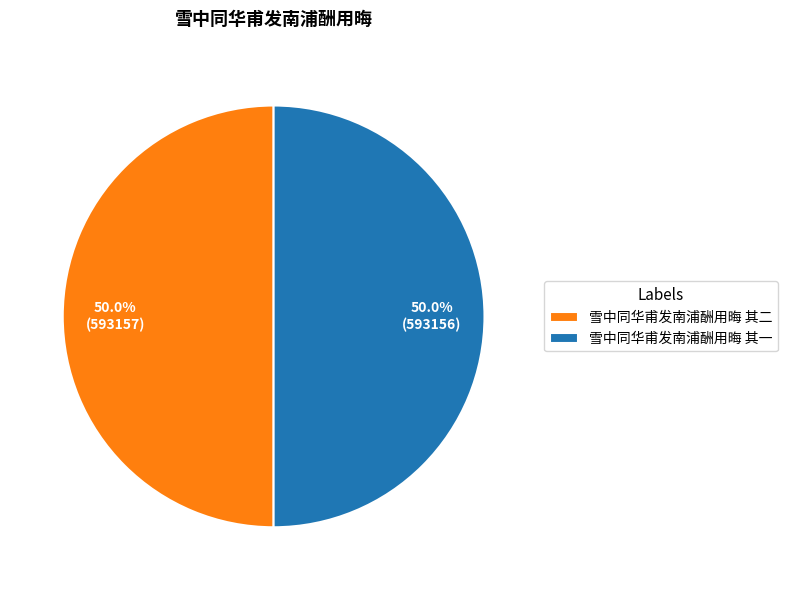

The 雪中同华甫发南浦酬用晦 其二 slice represents 50% of the pie. True or false?

True